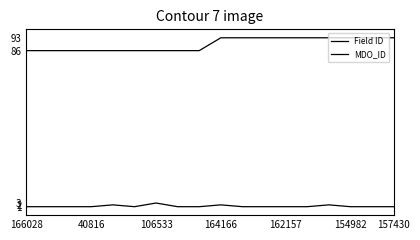

How many lines are shown in the chart?

2